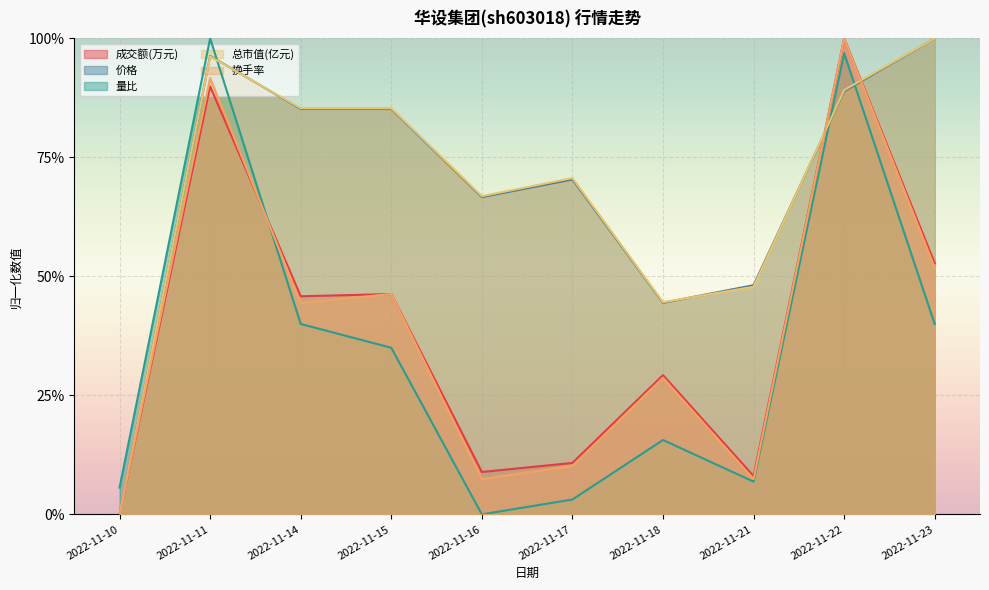

List the labels in order of 换手率 value, largest first.

2022-11-22, 2022-11-11, 2022-11-23, 2022-11-15, 2022-11-14, 2022-11-18, 2022-11-17, 2022-11-16, 2022-11-21, 2022-11-10